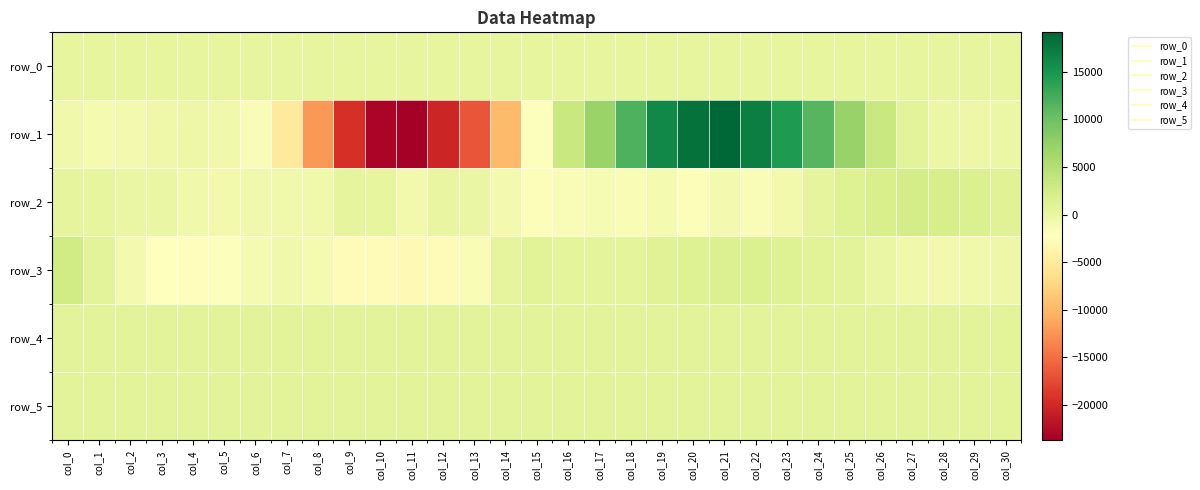

Rank the series by their maximum value, from highest to lowest.

row_1, row_3, row_2, row_4, row_5, row_0